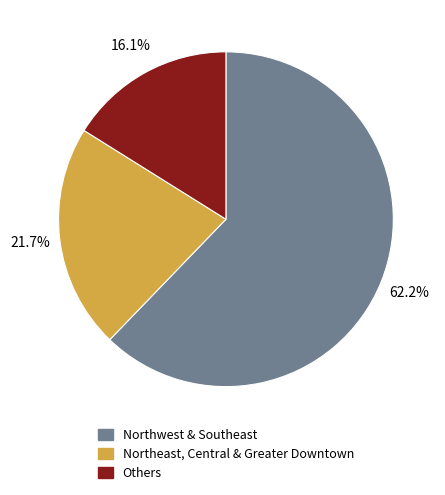

Is there a majority slice in this chart?

Yes